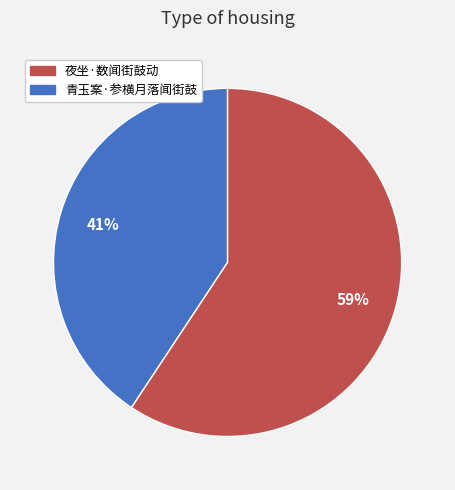

To the nearest percent, what is the average slice percentage?

50%